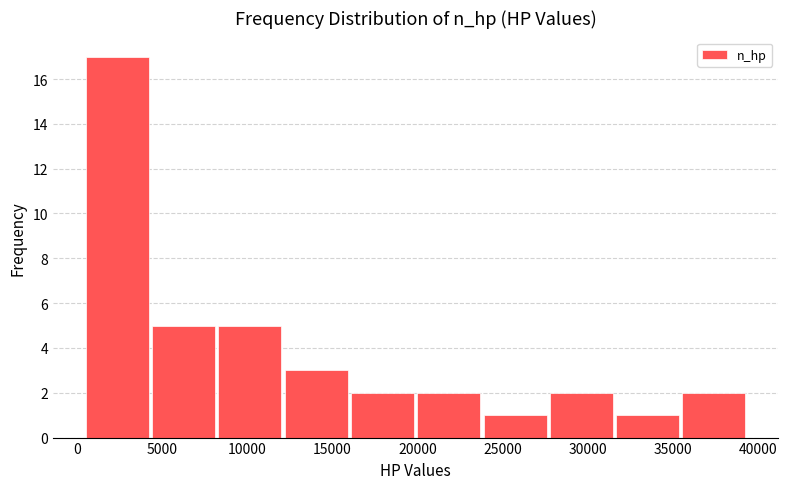

Reading left to right, list every bar in this chart as the range it spans on the x-axis followed by its height. Neither the bar edges nor the heights are printed on the chart, so give them approximately, as read against the axes.

500 to 4500: 17
4500 to 8000: 5
8000 to 12000: 5
12000 to 16000: 3
16000 to 20000: 2
20000 to 24000: 2
24000 to 27500: 1
27500 to 31500: 2
31500 to 35500: 1
35500 to 39500: 2